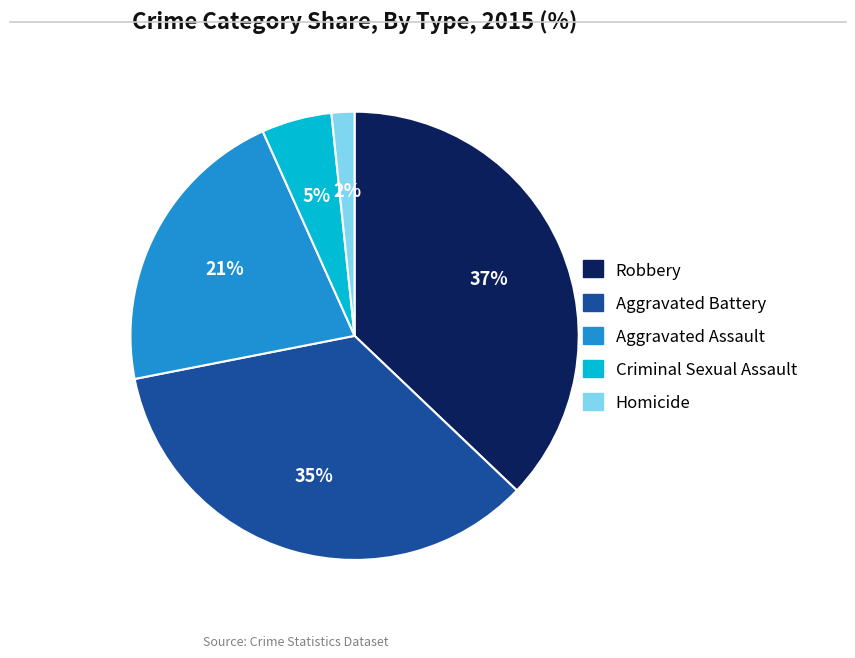

Rank the categories by value from lowest to highest.

Homicide, Criminal Sexual Assault, Aggravated Assault, Aggravated Battery, Robbery